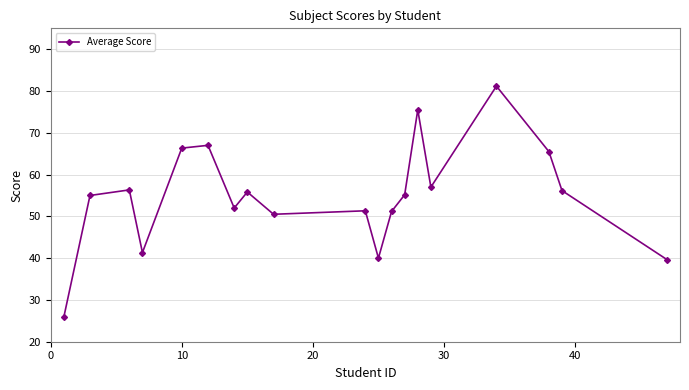

What is the minimum value shown in the chart?

25.8